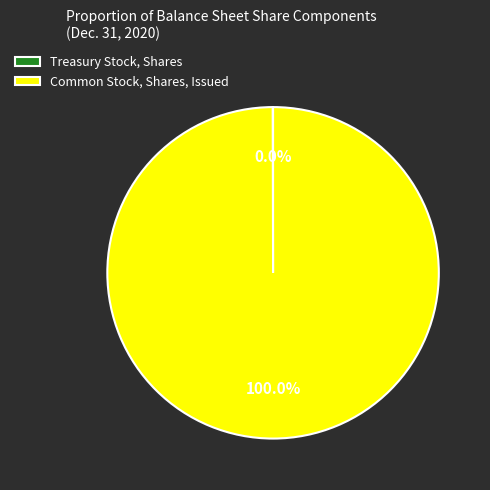

Which category has the biggest portion of the pie?

Common Stock, Shares, Issued